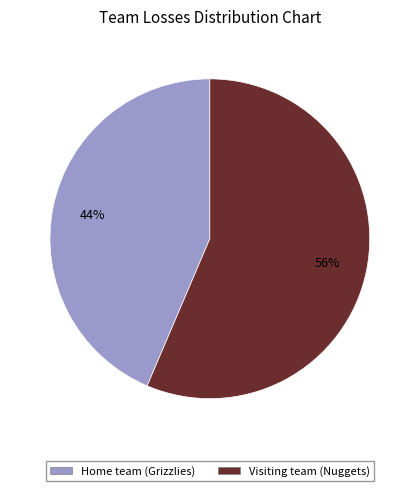

What is the ratio of the value at Visiting team (Nuggets) to the value at Home team (Grizzlies)?

1.3